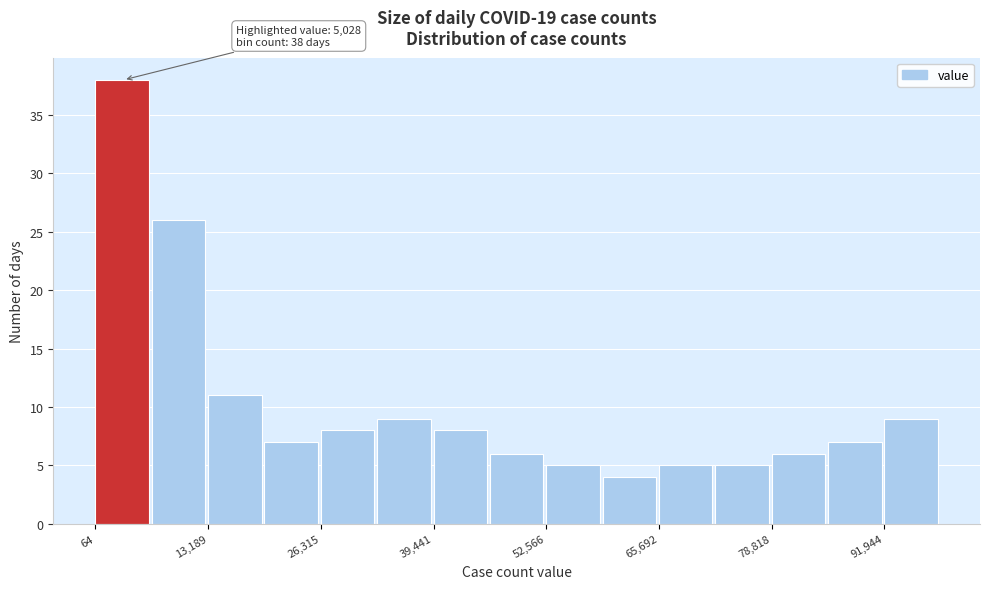

Around what value on the x-axis is the tallest bar? Give the approximate position of its centre, as read against the axis.

4000